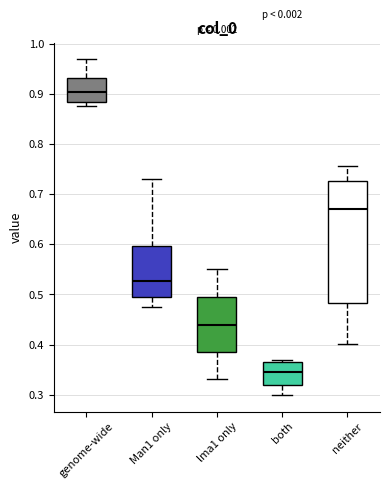

Where does the upper whisker of the box for lma1 only end on the y-axis? The values are not printed on the chart, so give them approximately, as read against the axis.

0.55